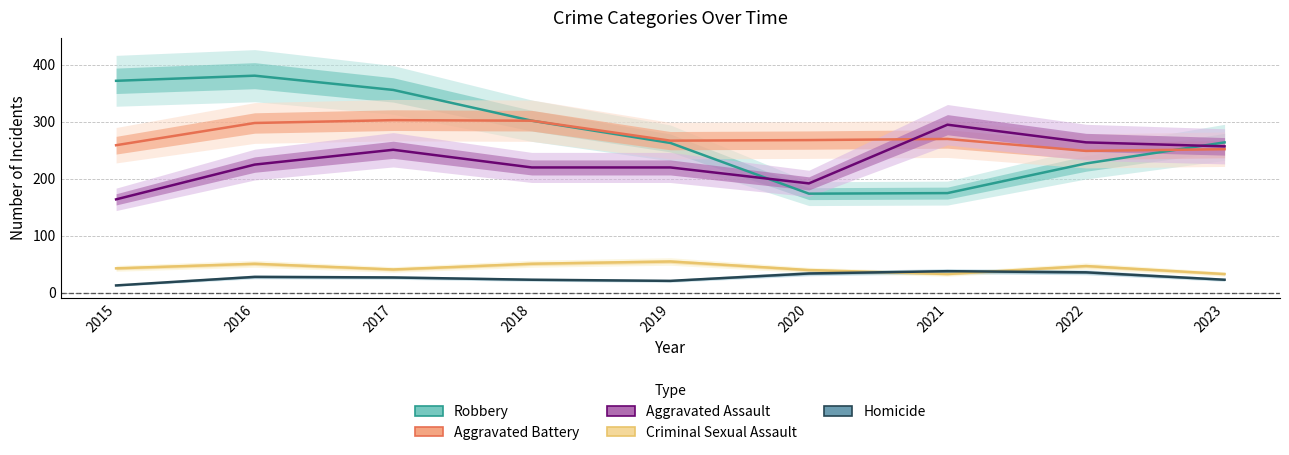

True or false: Homicide and Aggravated Battery intersect in this chart.

False